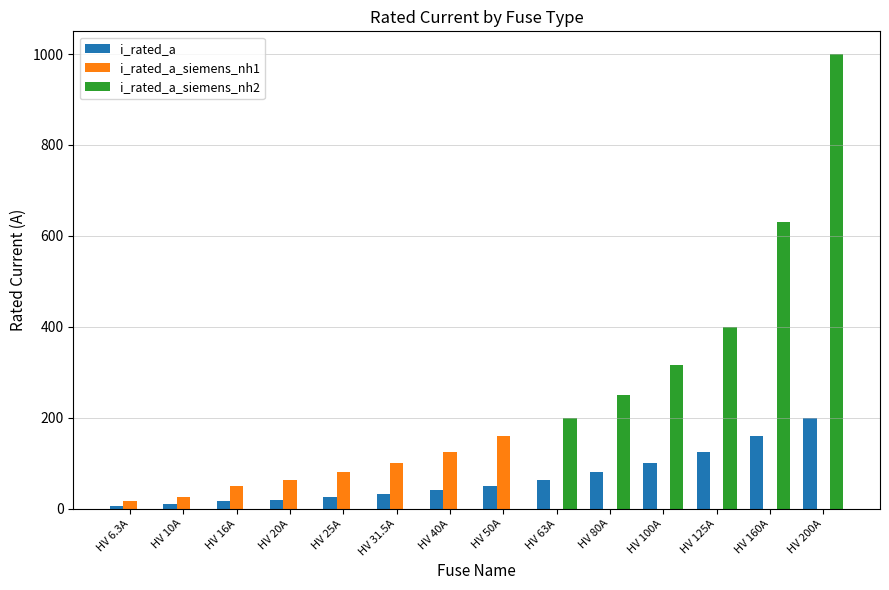

At which category is the sum across all series the highest?

HV 200A